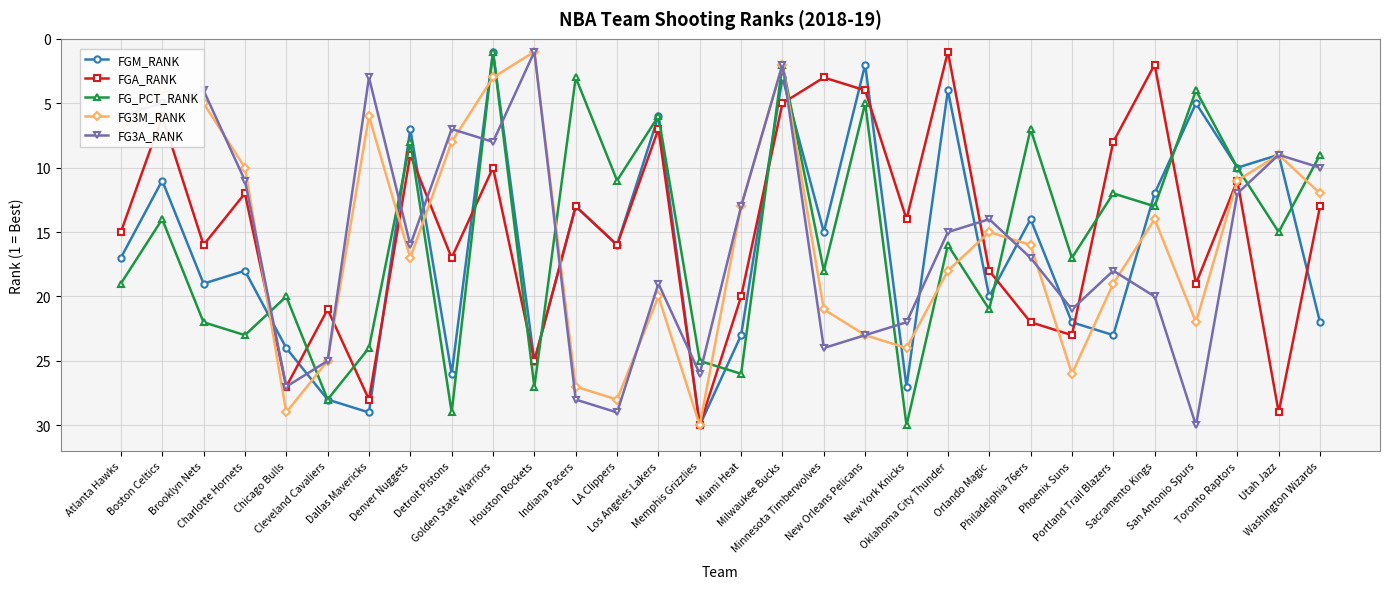

Which series has the largest total across all categories?

FGM_RANK